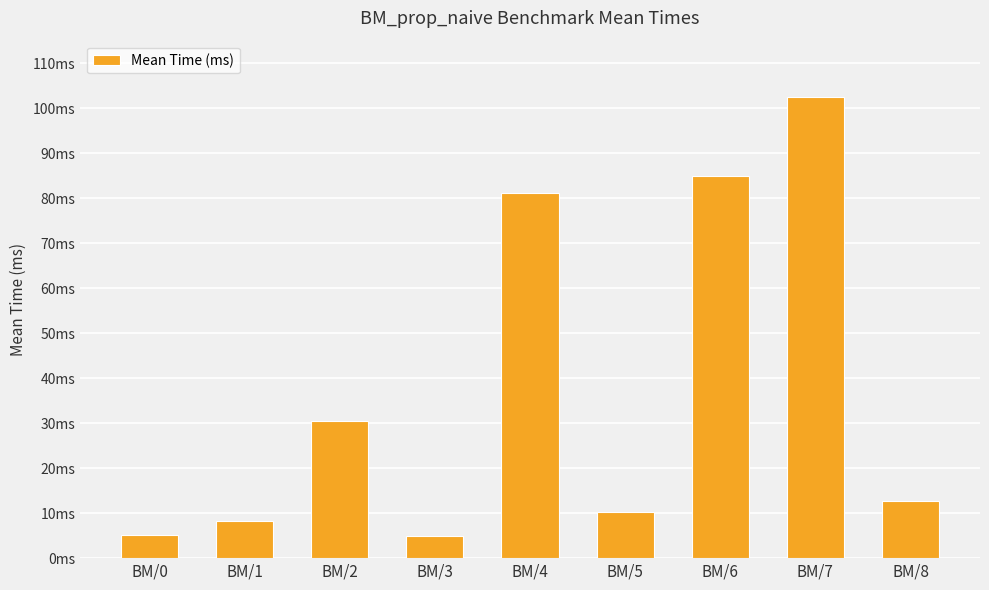

Does the chart contain any negative values?

No